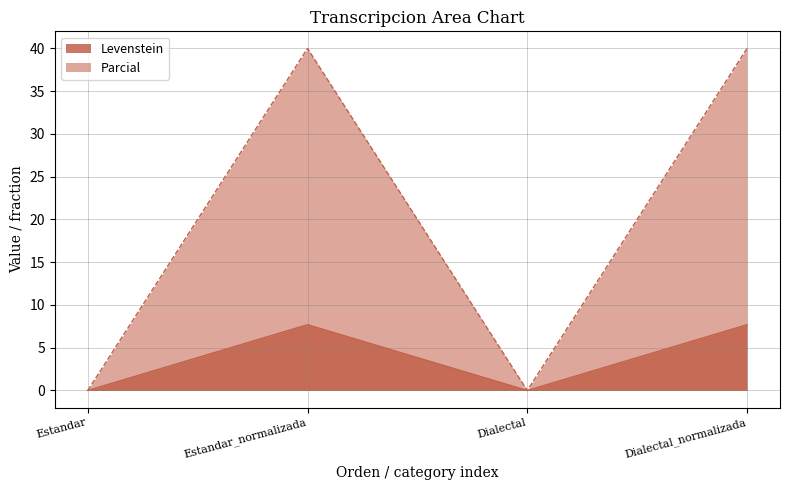

Count the Parcial values in the range 0 to 40.

4